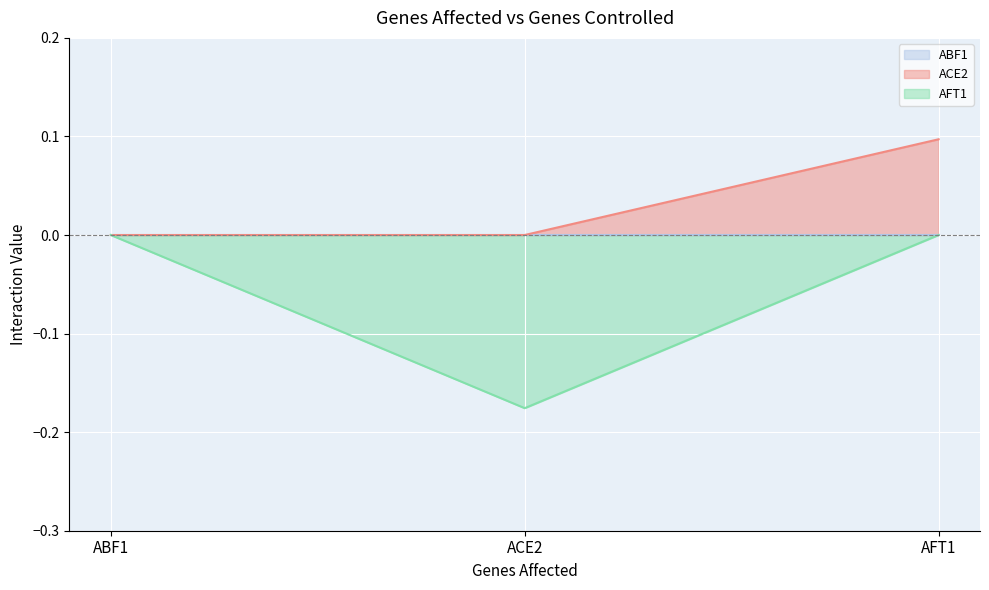

Does the chart display data point markers on the line(s)?

No